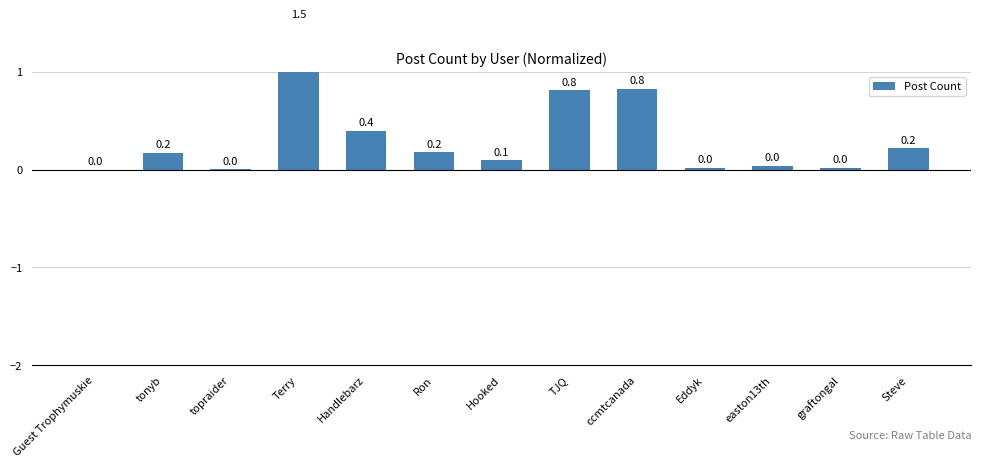

Which label corresponds to the smallest value in the chart?

Guest Trophymuskie